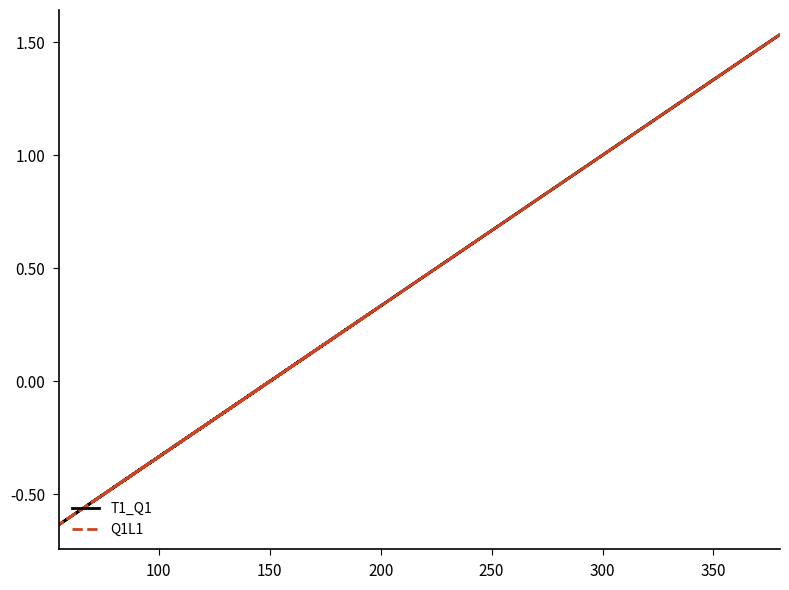

In T1_Q1, how many points are higher than both neighbors (excluding endpoints)?

2